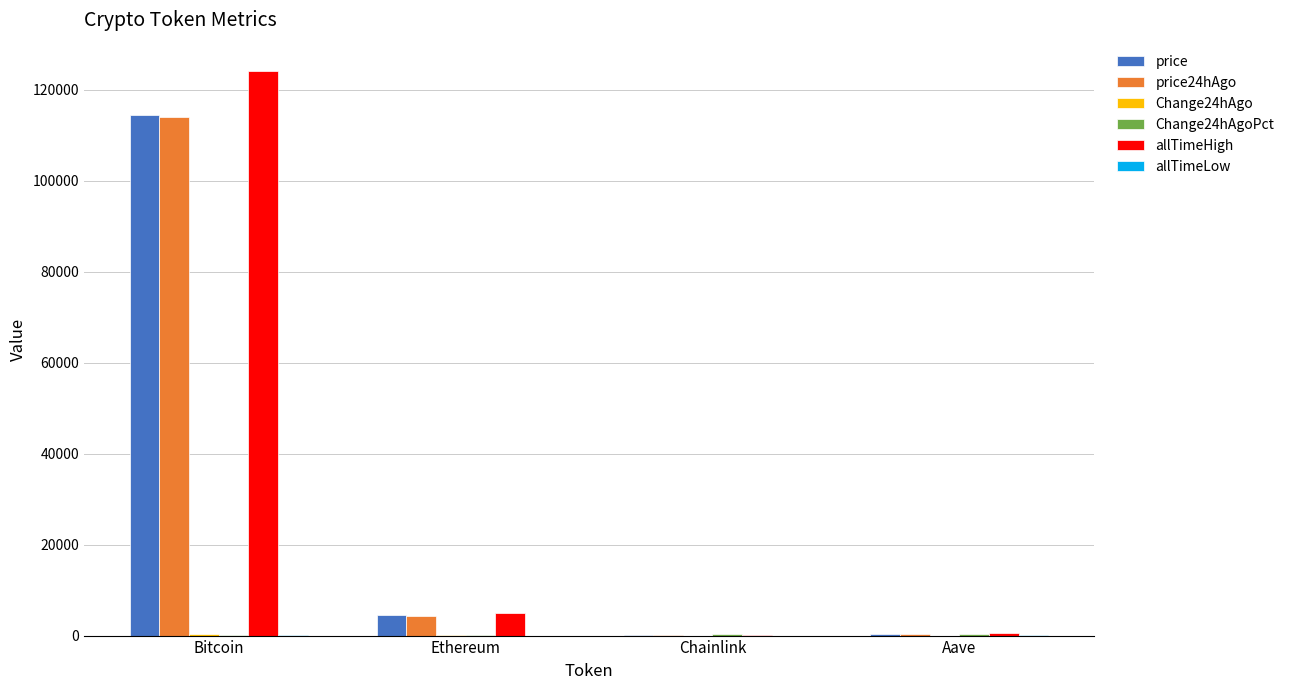

Which label corresponds to the largest value in the chart?

Bitcoin